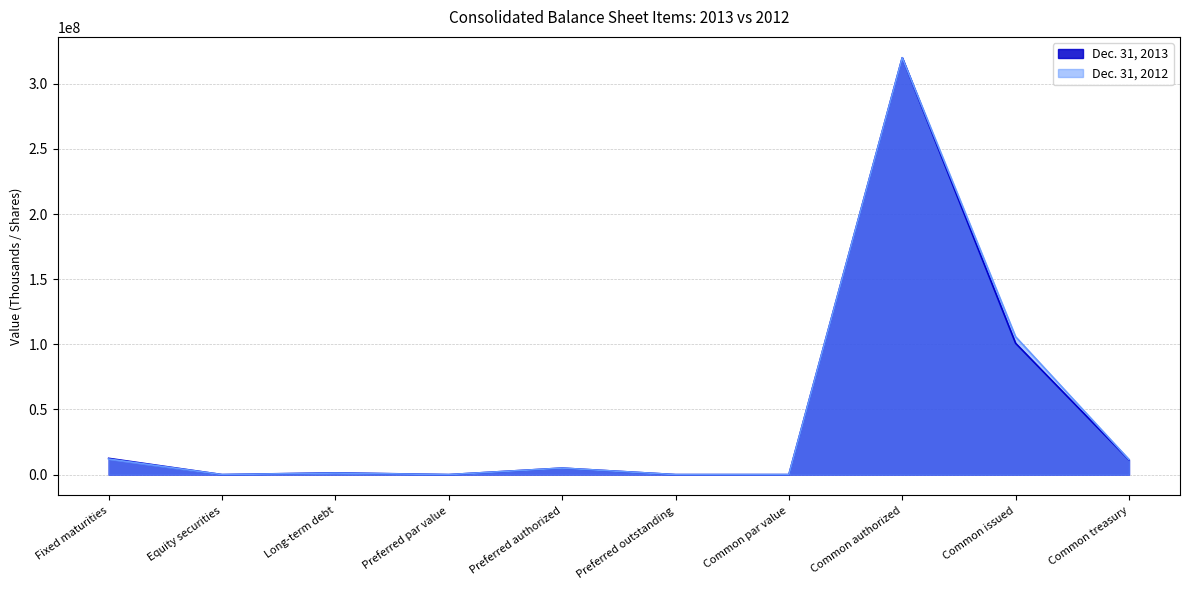

Reading left to right, transcribe all the data shown in this chart.

Dec. 31, 2013: Fixed maturities=12488875	Equity securities=875	Long-term debt=1360461	Preferred par value=1	Preferred authorized=5000000	Preferred outstanding=0	Common par value=1	Common authorized=320000000	Common issued=100812123	Common treasury=11310536
Dec. 31, 2012: Fixed maturities=11963406	Equity securities=14875	Long-term debt=1191320	Preferred par value=1	Preferred authorized=5000000	Preferred outstanding=0	Common par value=1	Common authorized=320000000	Common issued=105812123	Common treasury=11576487